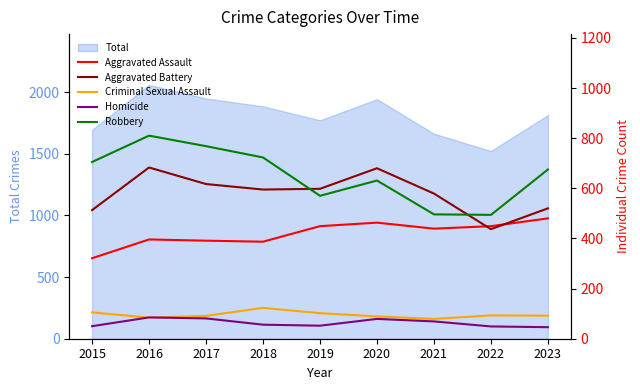

What is the minimum value shown in the chart?

46